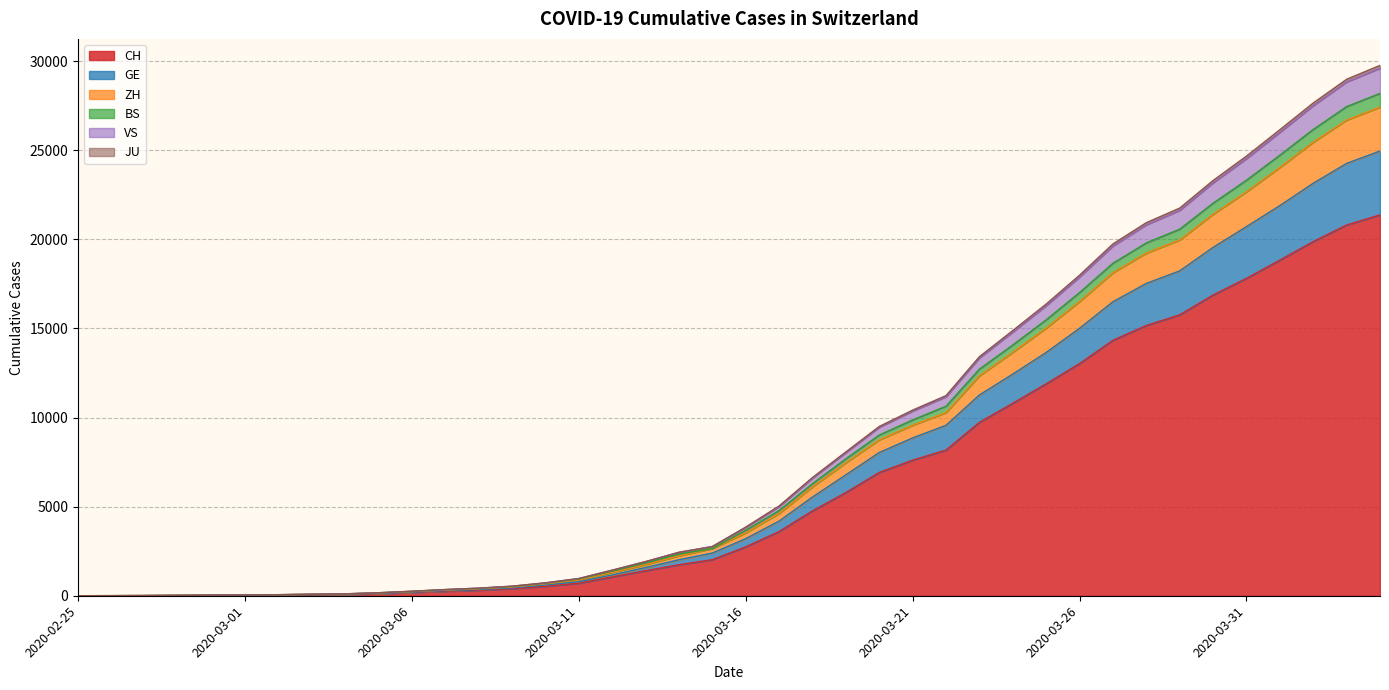

The value of CH at 2020-03-31 is 17808. True or false?

True